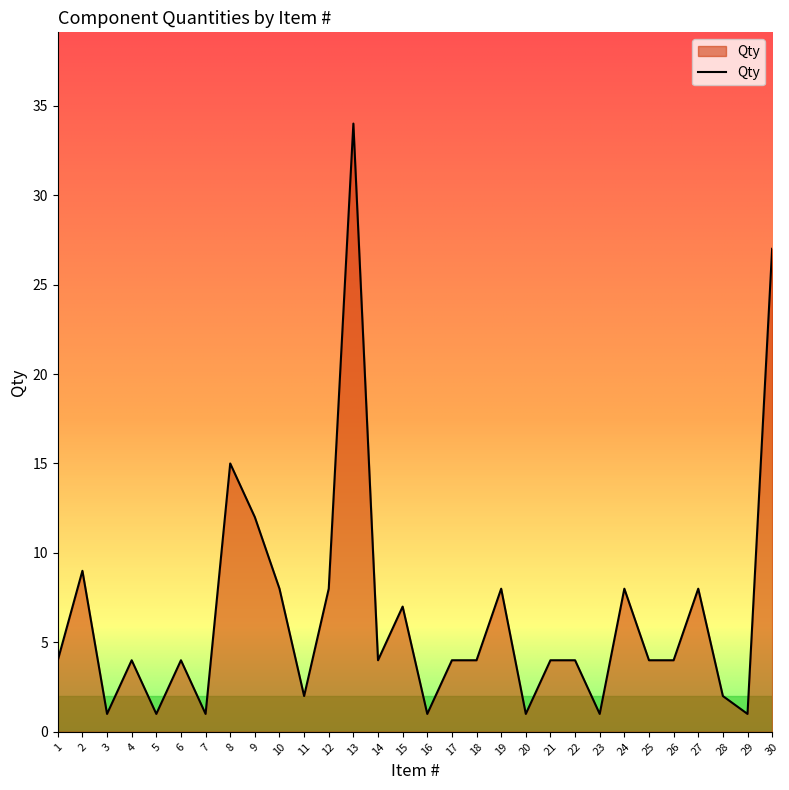

Which has a higher value, 14 or 16?

14